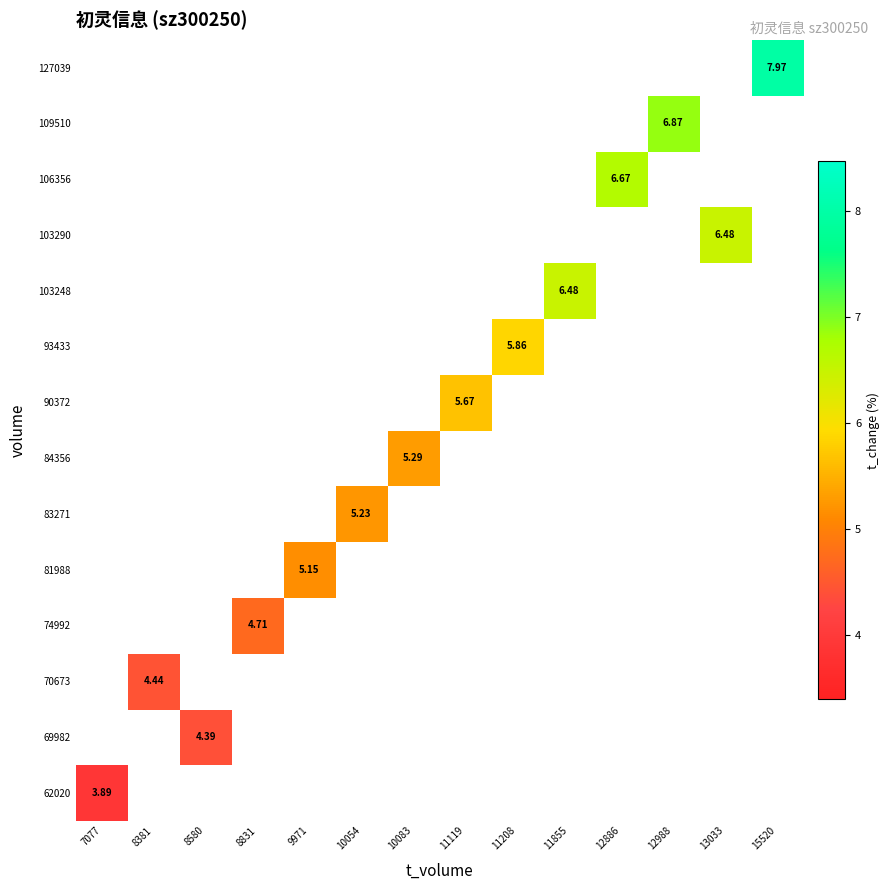

What is the maximum value shown in the chart?

8.0